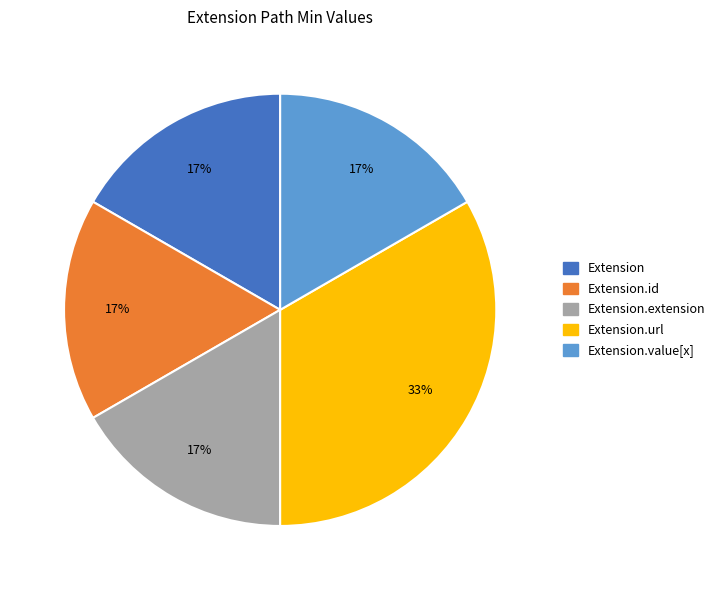

Is there a majority slice in this chart?

No